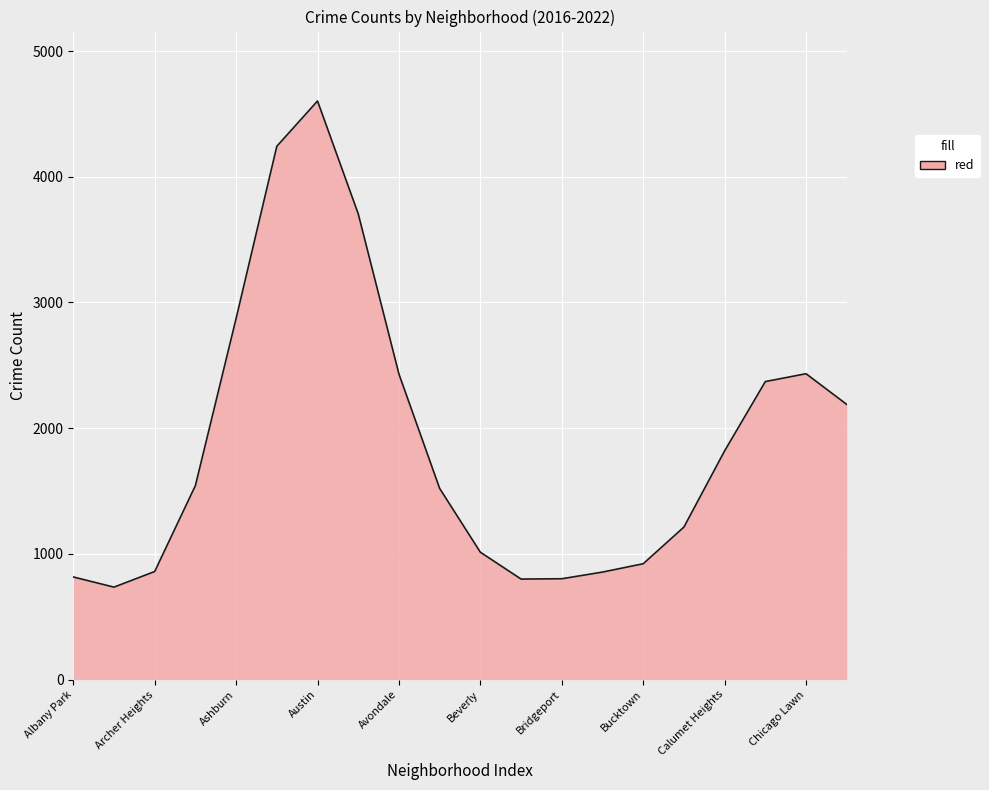

What is the difference between the maximum and minimum values?

3867.5